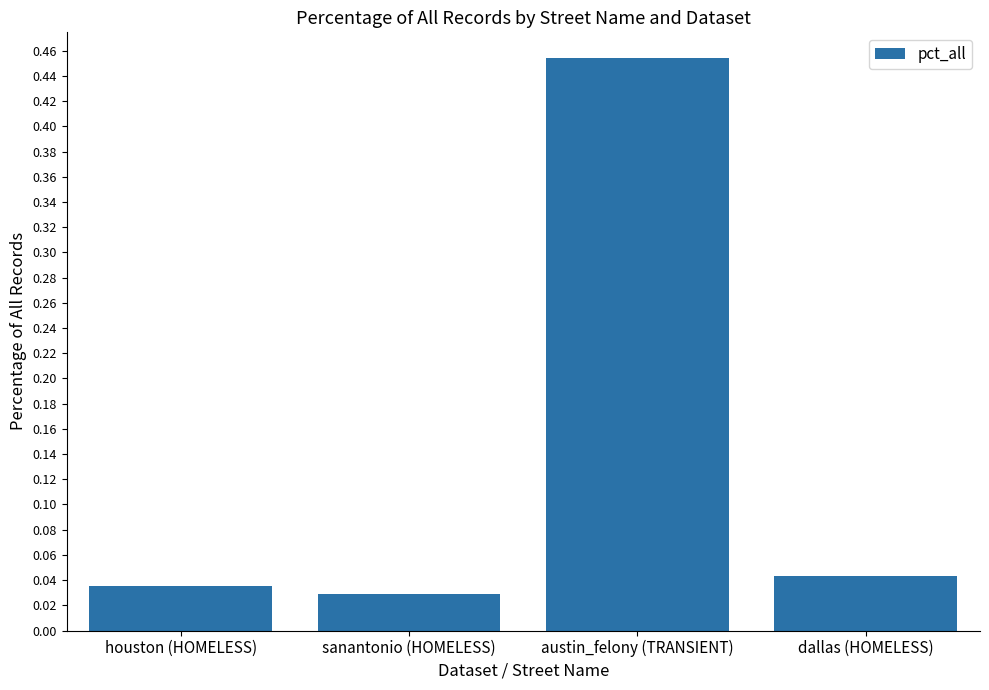

What is the difference between the values at austin_felony (TRANSIENT) and houston (HOMELESS)?

0.4